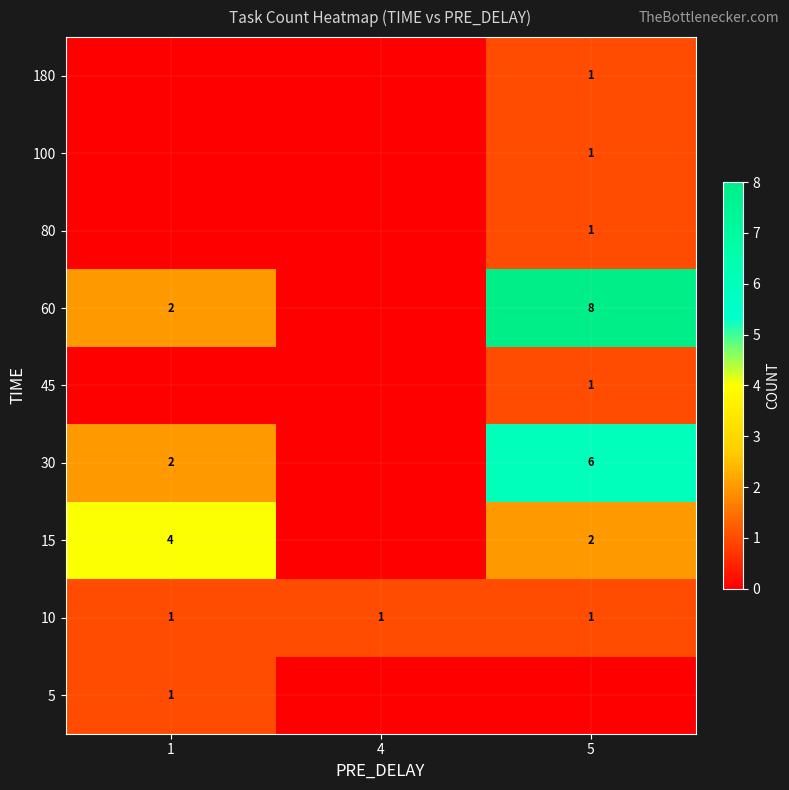

The value of 10 at 1 is 1. True or false?

True